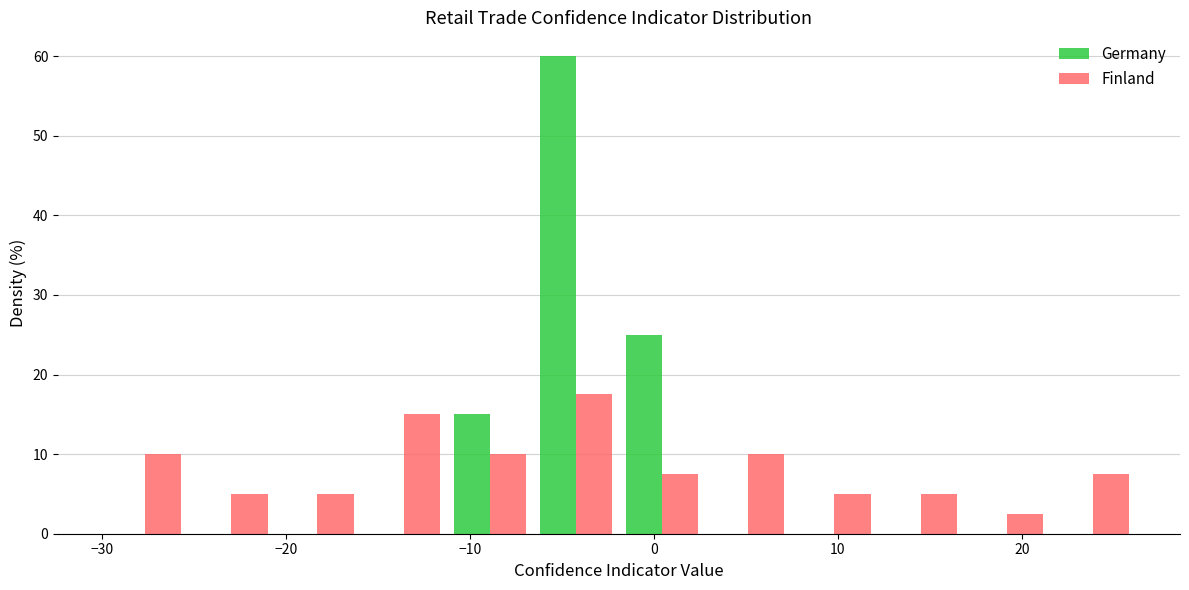

What is the height of the Finland bar covering 7 to 12 on the x-axis? Neither the bar edges nor the heights are printed on the chart, so give them approximately, as read against the axes.

5